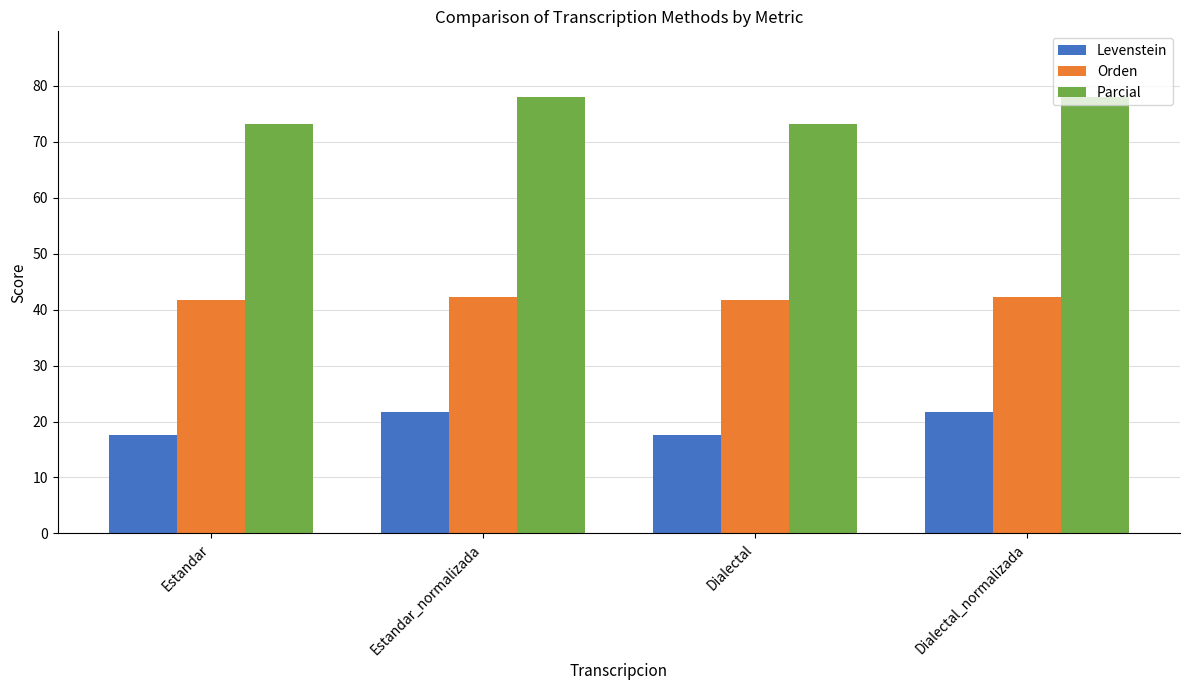

What is the greatest value displayed?

78.0